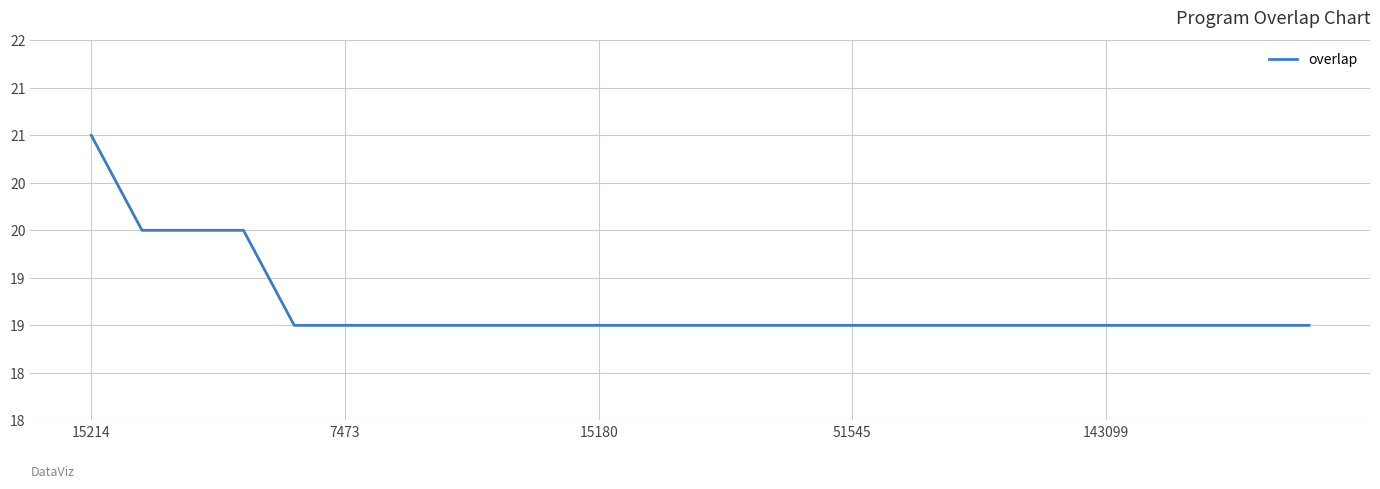

What is the difference between the maximum and minimum values?

2